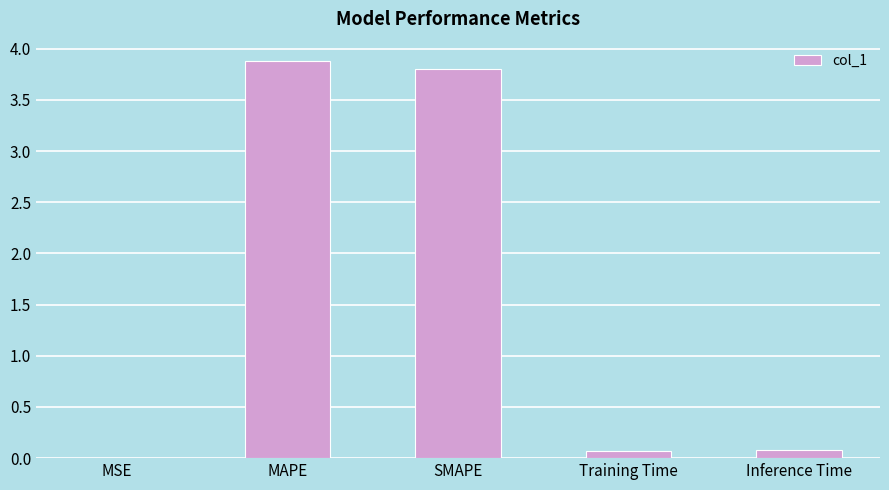

What is the greatest value displayed?

3.9